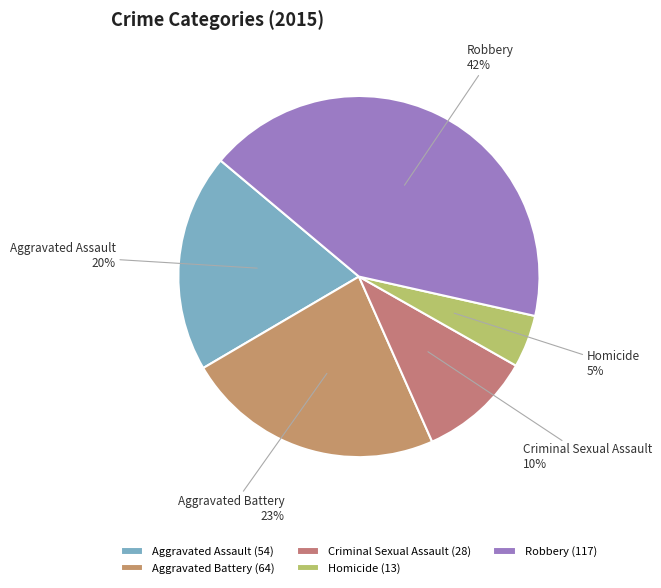

To the nearest percent, what is the average slice percentage?

20%